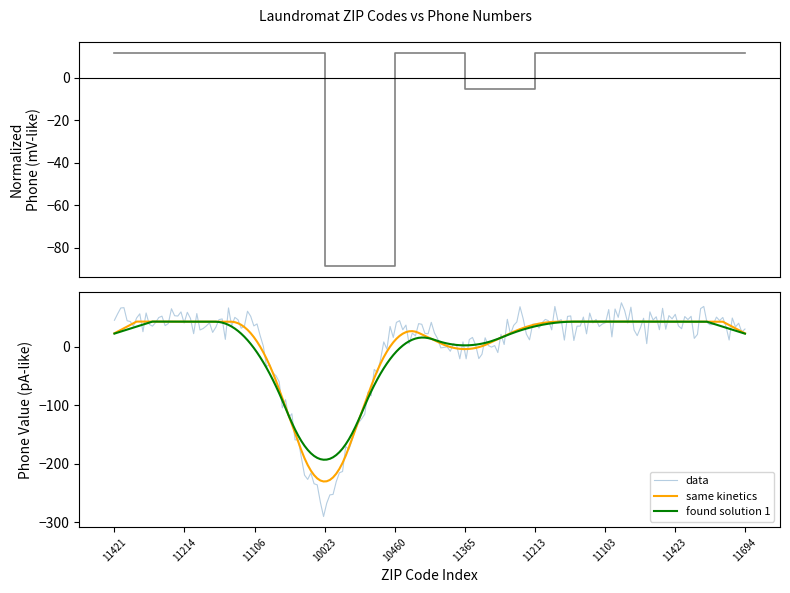

What is the difference between the maximum and minimum values?

100.5